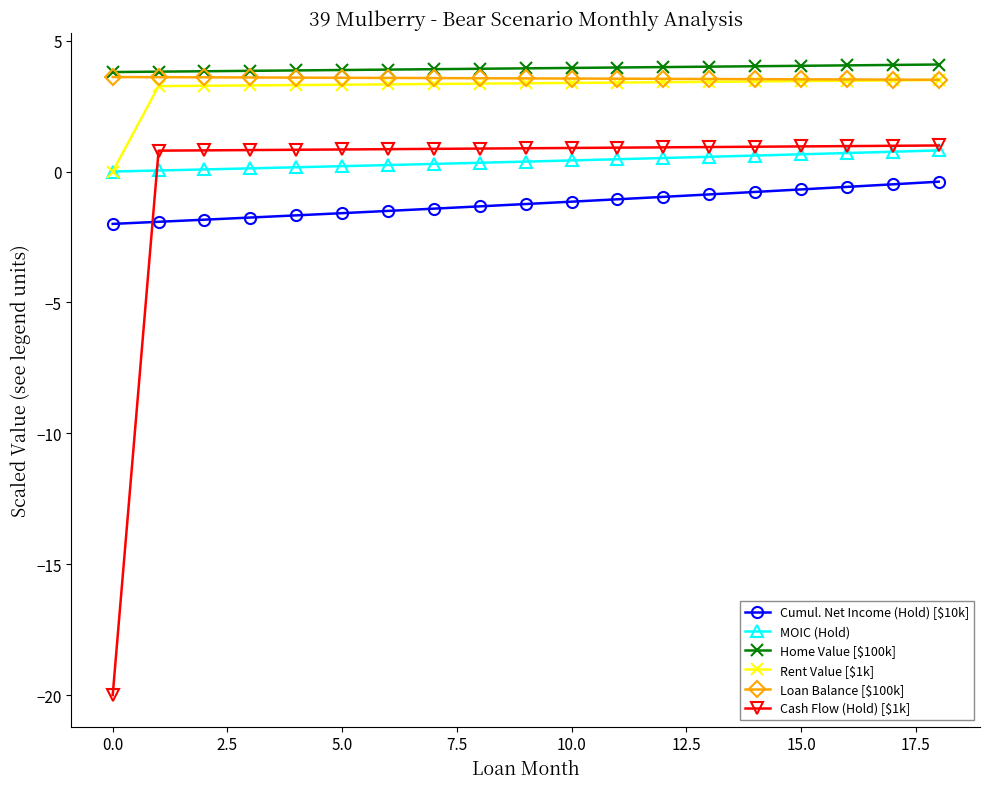

What is the maximum value for MOIC (Hold)?

0.8